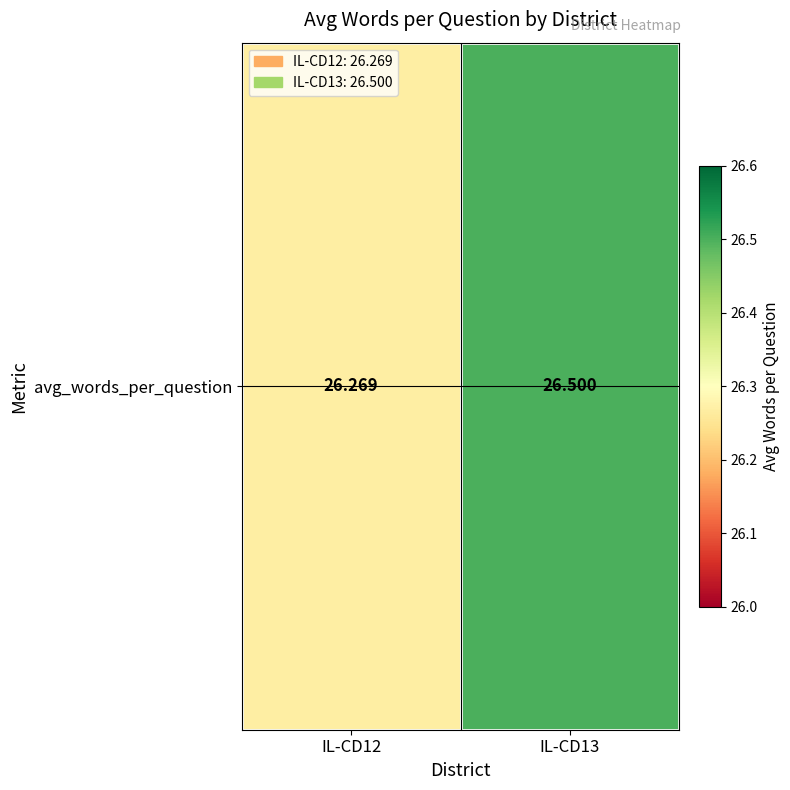

The chart shows a value of 8.3 at IL-CD13. True or false?

False